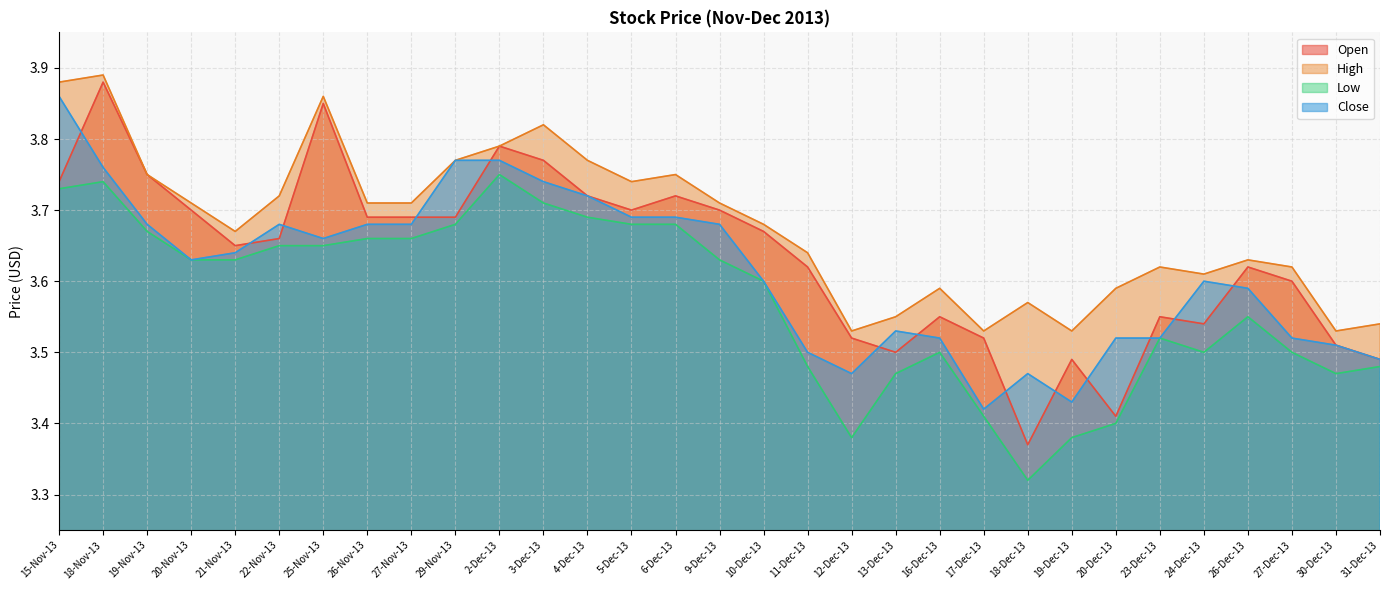

At how many categories does at least one series exceed 3?

31